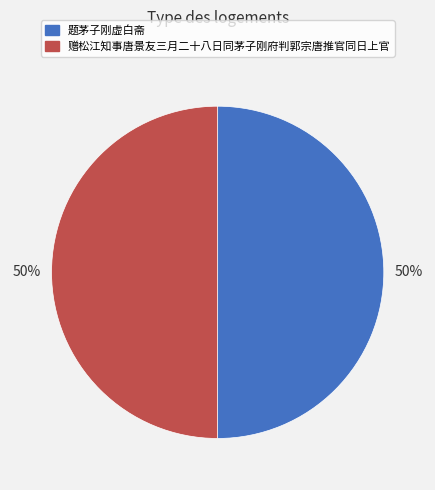

How many slices are in this pie chart?

2